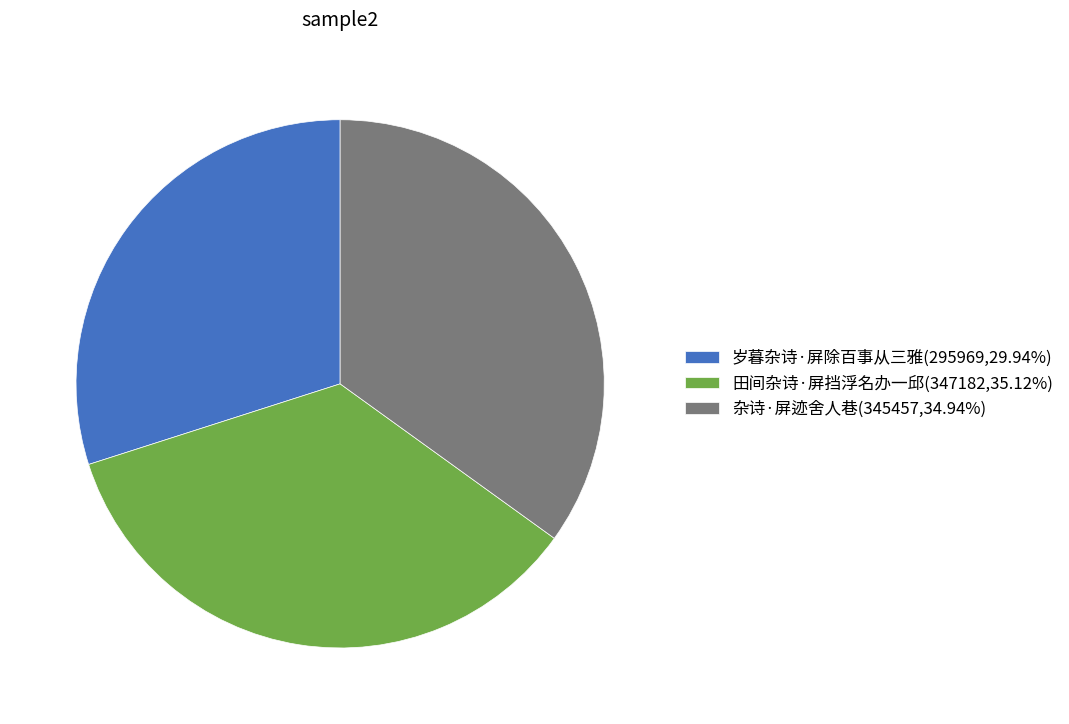

Does any single category account for the majority?

No